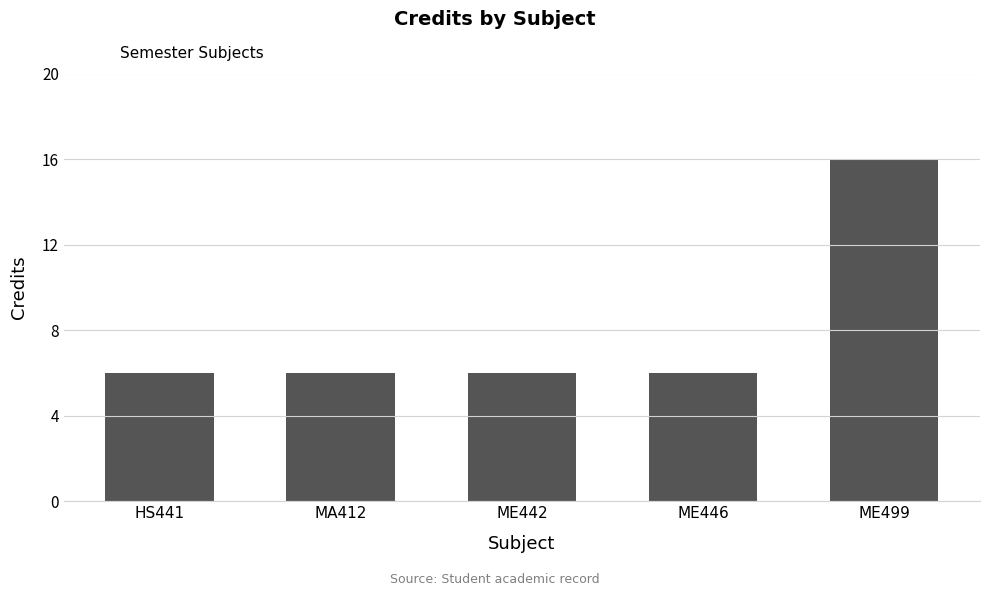

Count the values in the range 6 to 7.

4